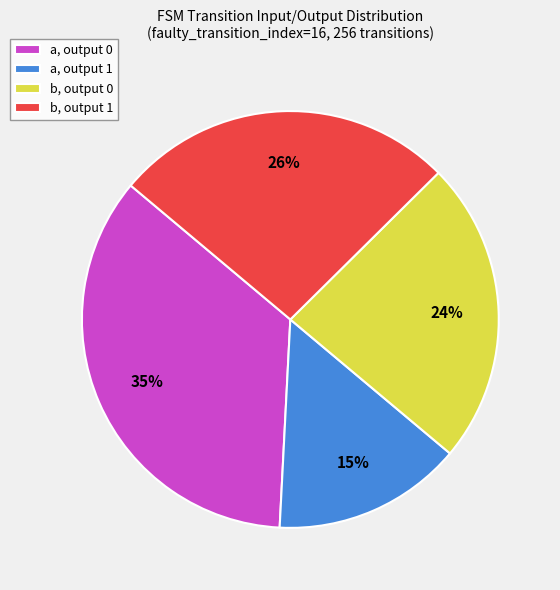

Do b, output 0 and a, output 0 together represent more than half of the pie?

Yes